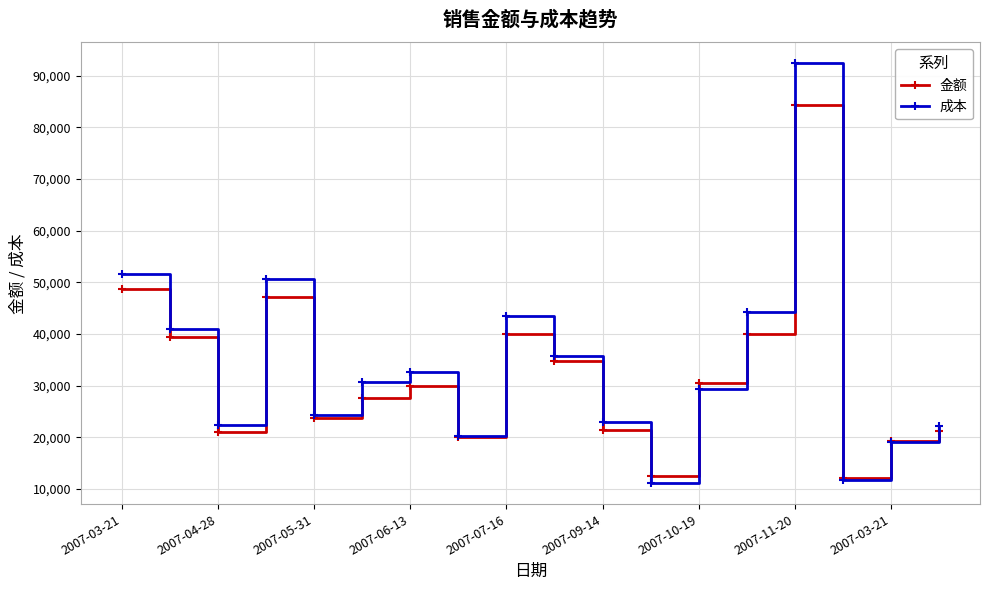

Which series has the largest range (max minus min)?

成本